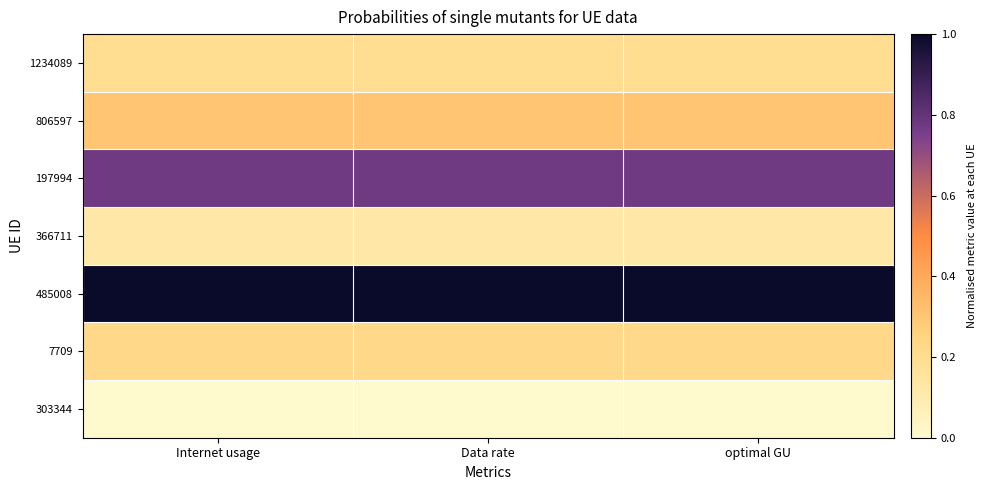

Rank the series by their maximum value, from highest to lowest.

485008, 197994, 806597, 7709, 1234089, 366711, 303344